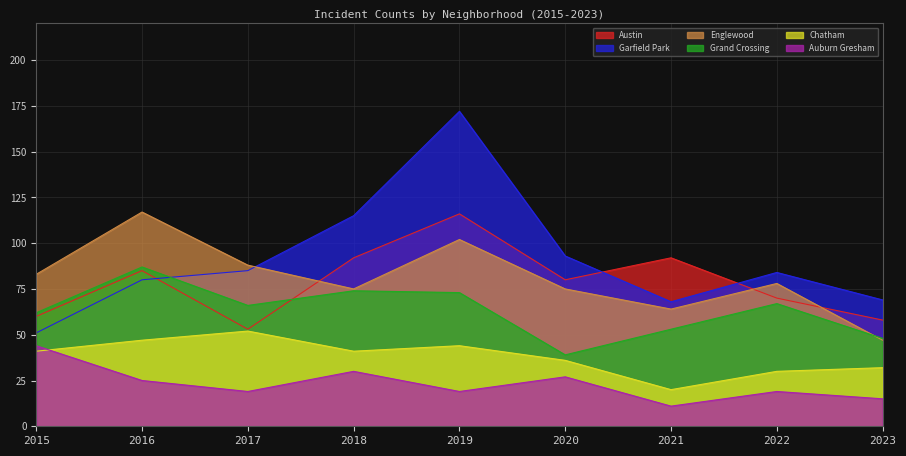

What is the average value of the Englewood series?

81